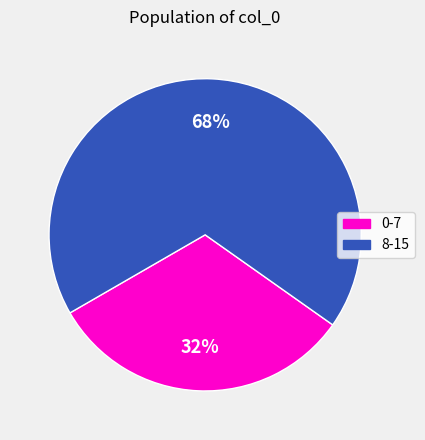

Is there a majority slice in this chart?

Yes